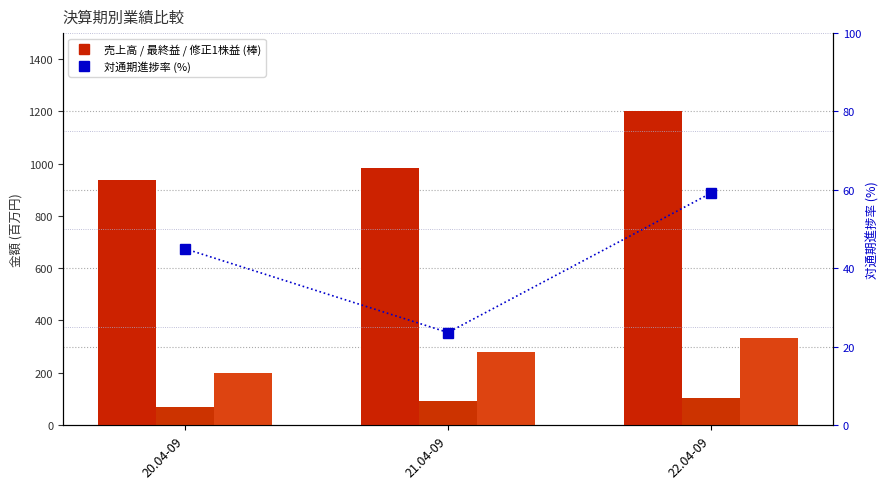

At how many categories does at least one series exceed 147?

3